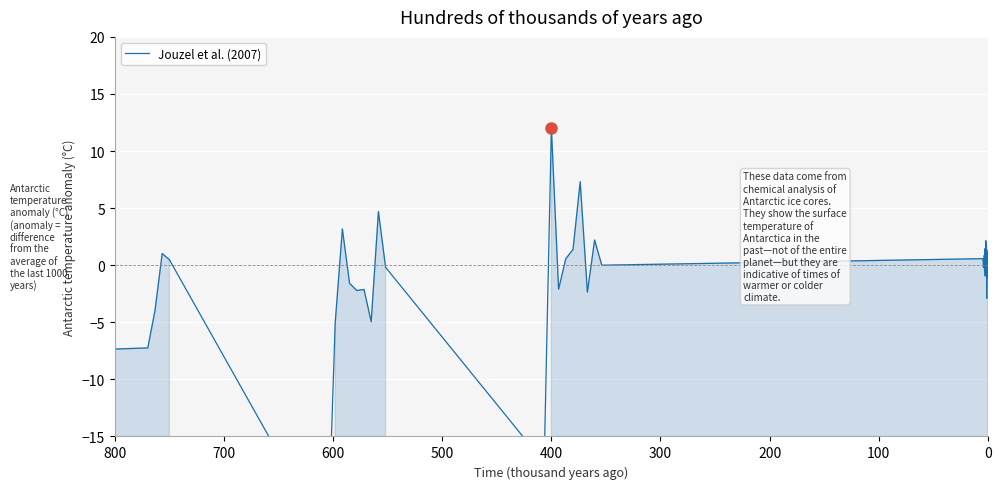

The chart shows a value of 0.6 at 400. True or false?

False